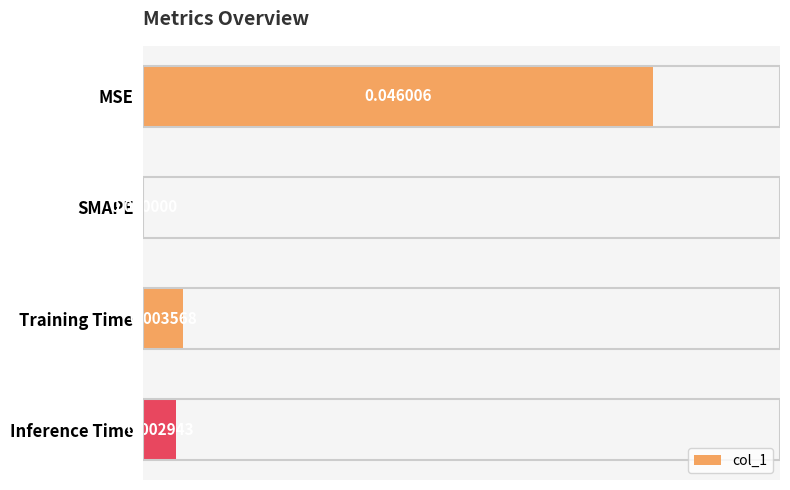

Which has a higher value, Training Time or Inference Time?

Training Time